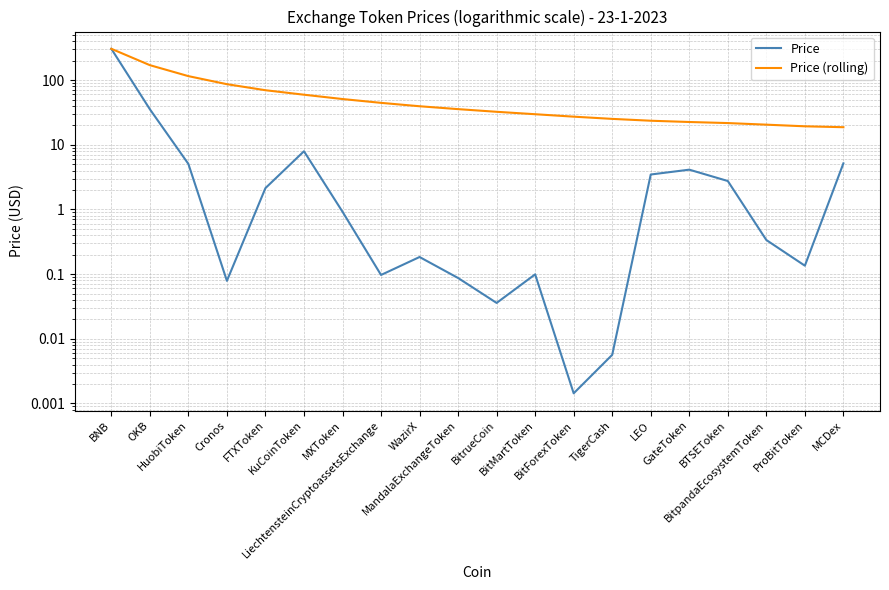

Reading left to right, extract all data points from this chart.

Price: 305.2	35.5	5.1	0.1	2.1	7.9	0.9	0.1	0.2	0.1	0.0	0.1	0.0	0.0	3.5	4.1	2.8	0.3	0.1	5.2
Price (rolling): 305.2	170.4	115.3	86.5	69.8	59.5	51.0	44.5	39.4	35.6	32.4	29.7	27.2	25.1	23.6	22.5	21.7	20.5	19.3	18.7